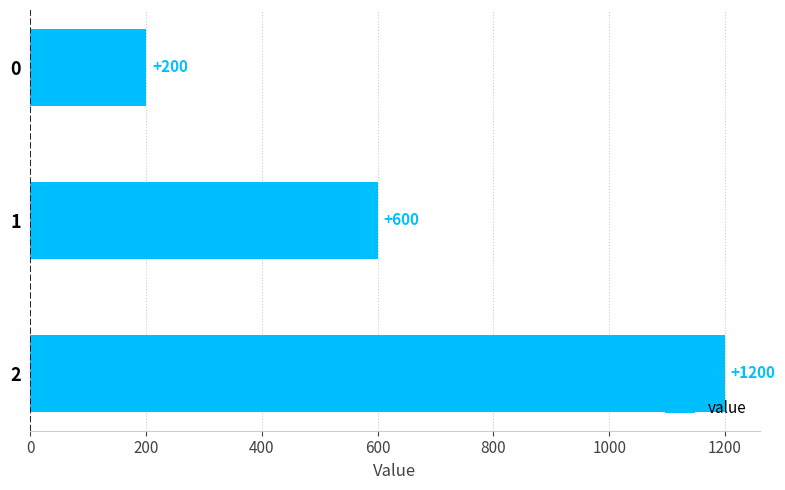

The chart shows a value of 246 at 2. True or false?

False